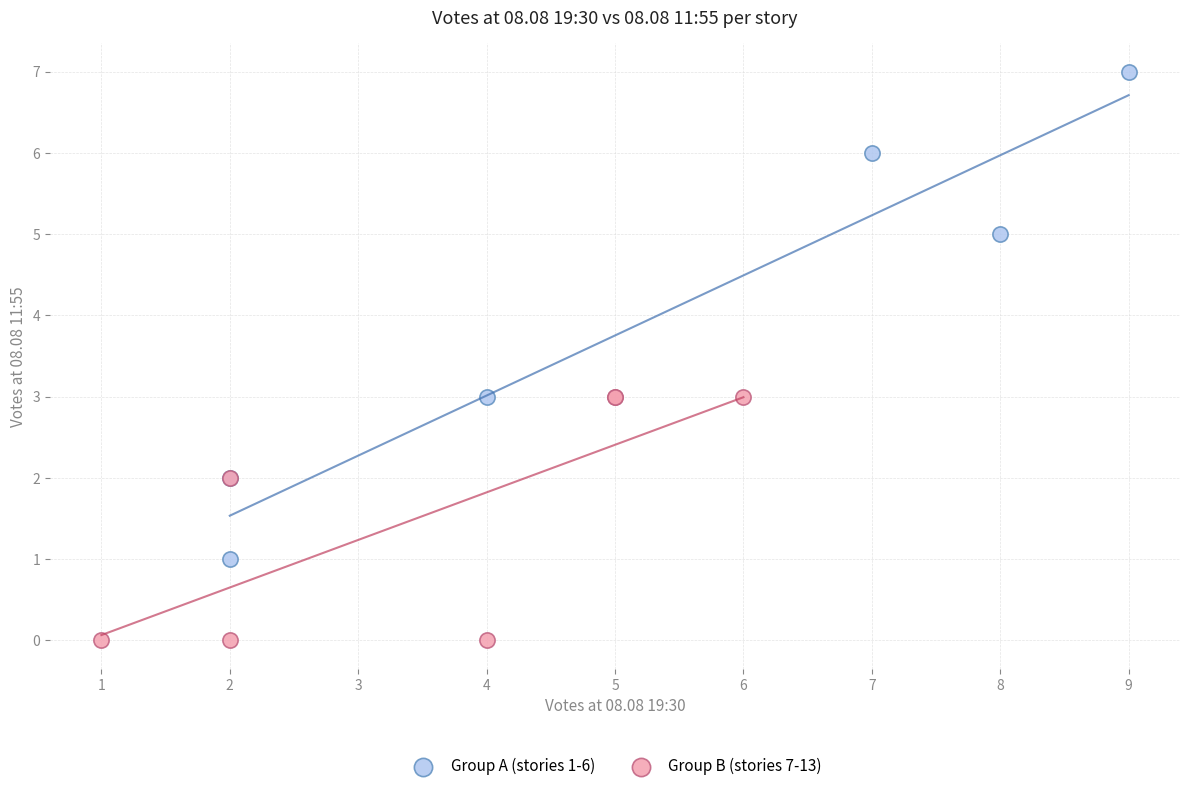

Which series reaches the maximum Y coordinate?

Group A (stories 1-6)